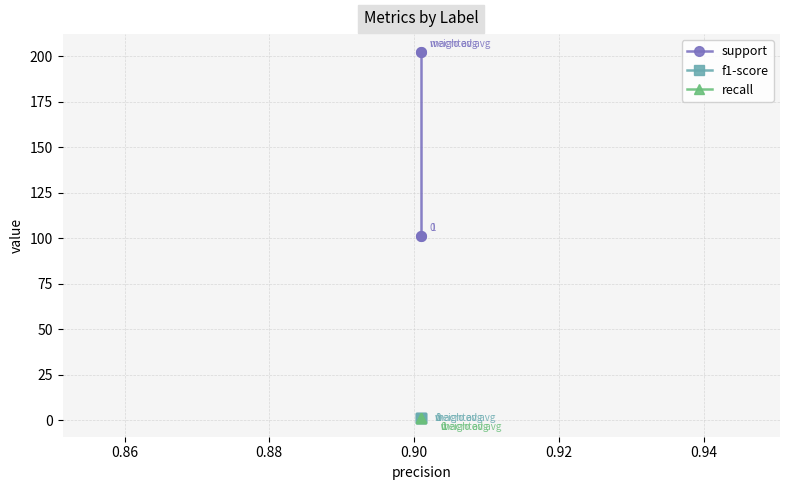

True or false: support has more than 2 points higher than both neighbors.

False